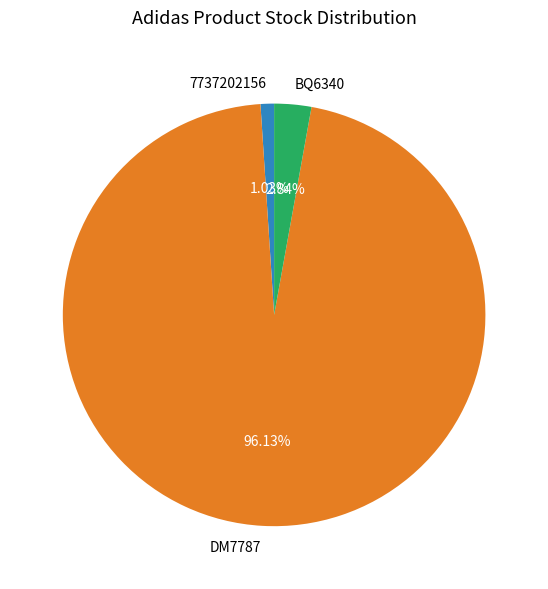

Which category has the biggest portion of the pie?

DM7787